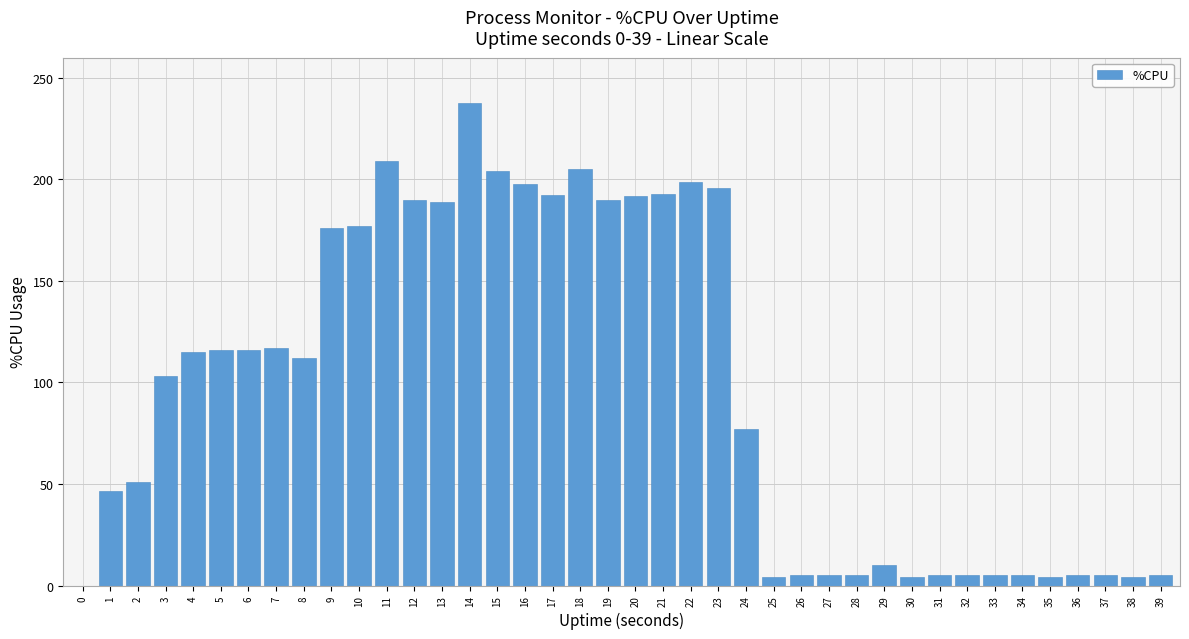

What is the maximum value shown in the chart?

237.9